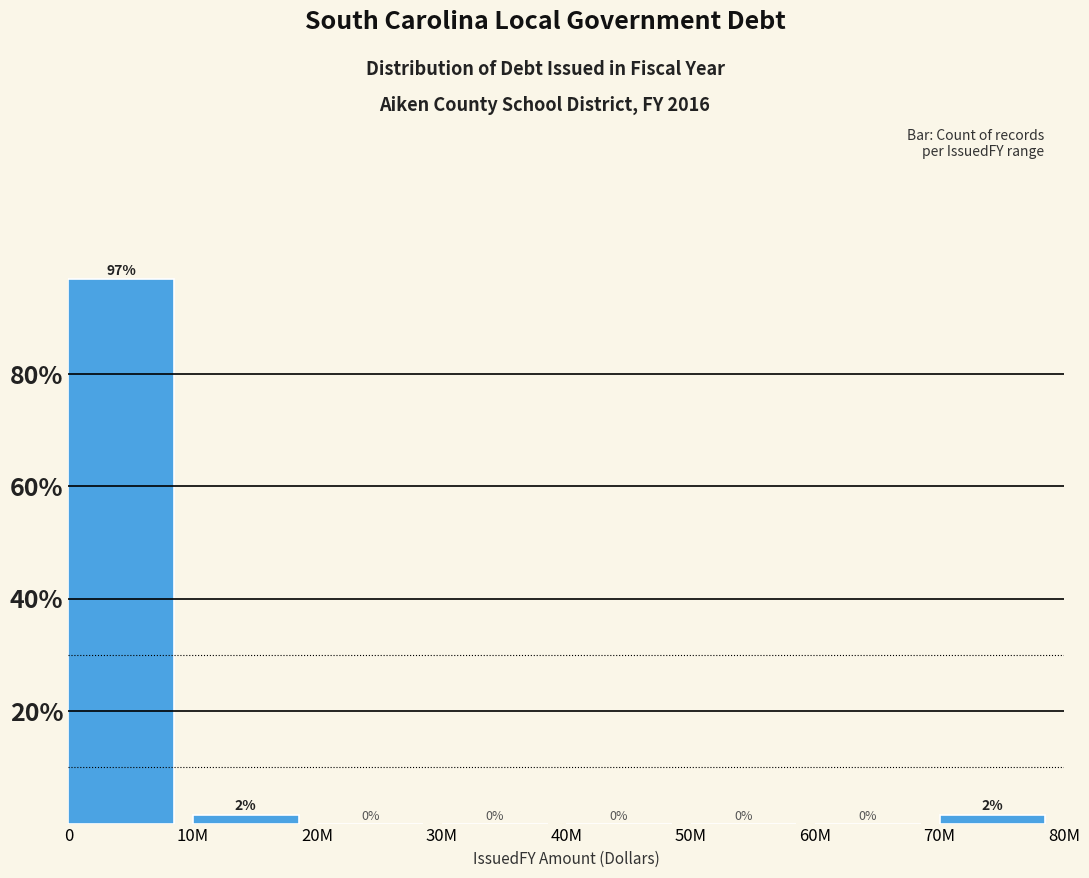

The chart shows a value of -60.8 at 60M. True or false?

False